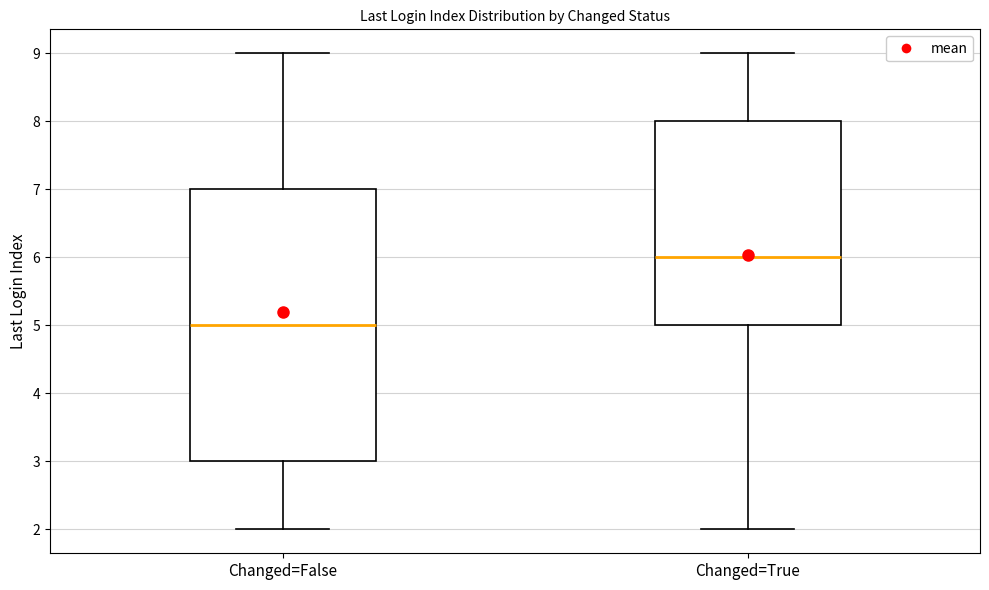

Which box has the highest median line?

Changed=True